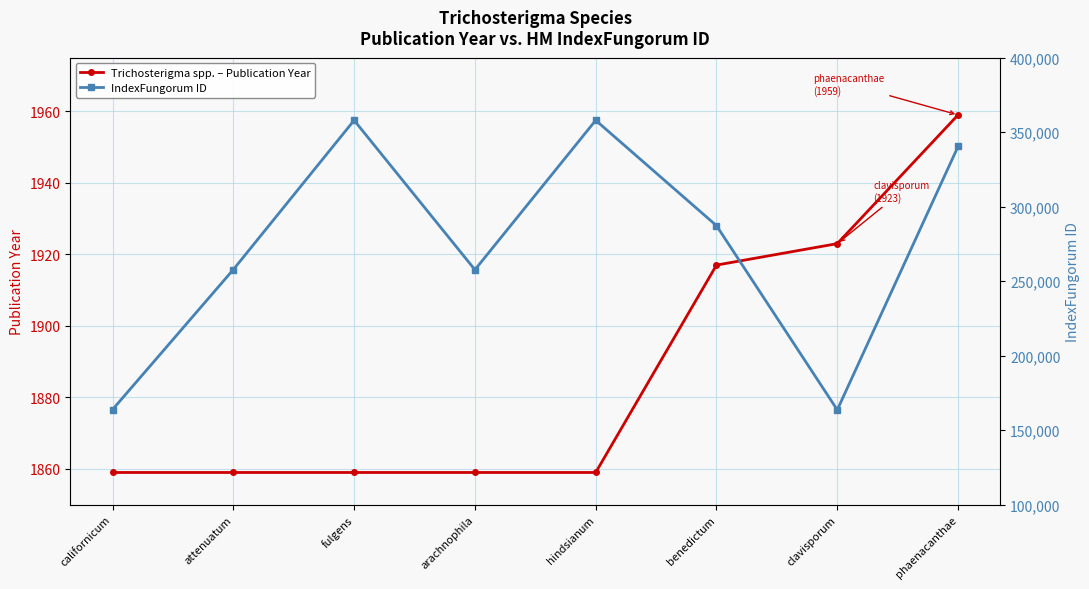

What is the difference between the maximum and minimum values in the Trichosterigma spp. – Publication Year series?

100